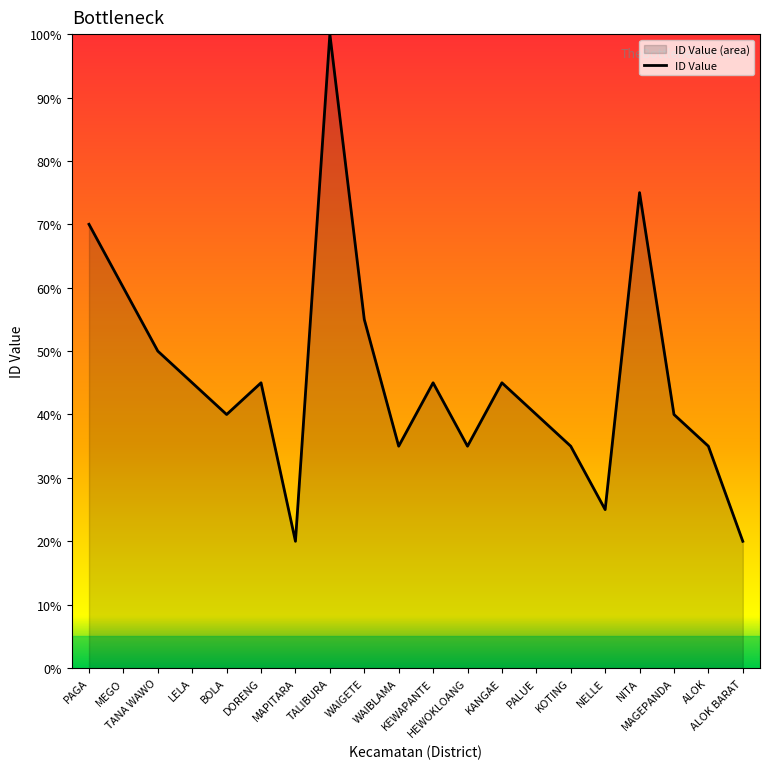

Does the chart display data point markers on the line(s)?

No